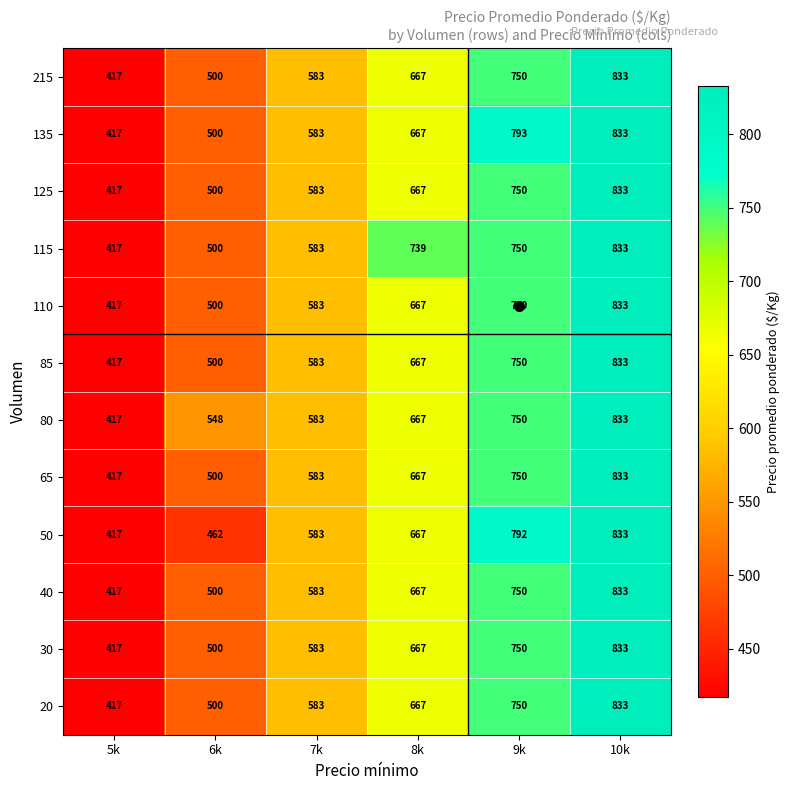

At which category is the sum across all series the highest?

10k